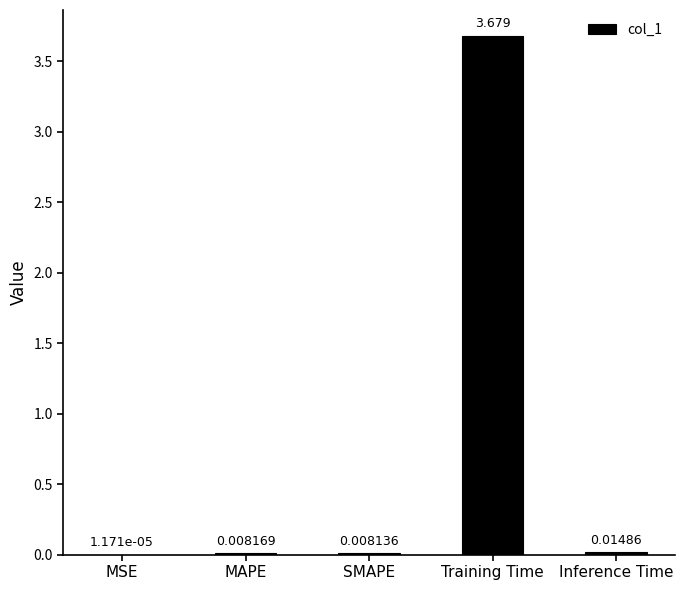

At which category does the chart reach its peak across all series?

Training Time